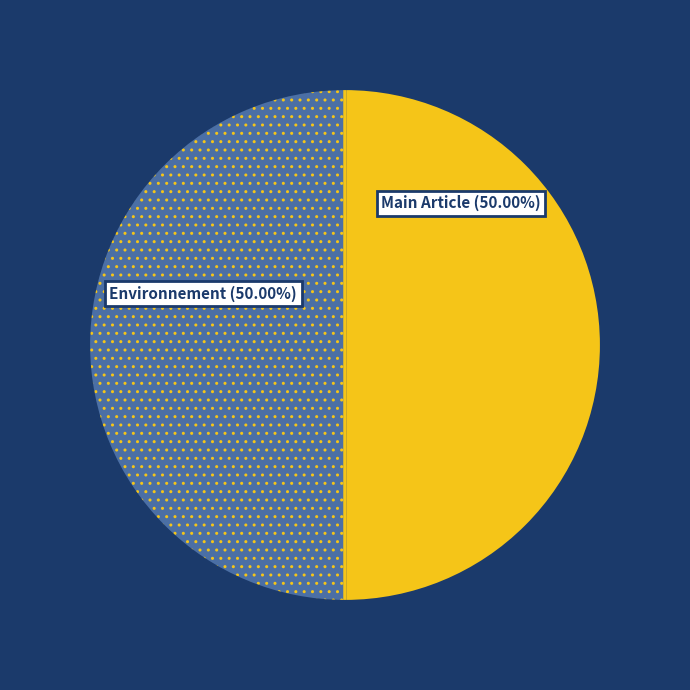

How many segments does this pie chart have?

2